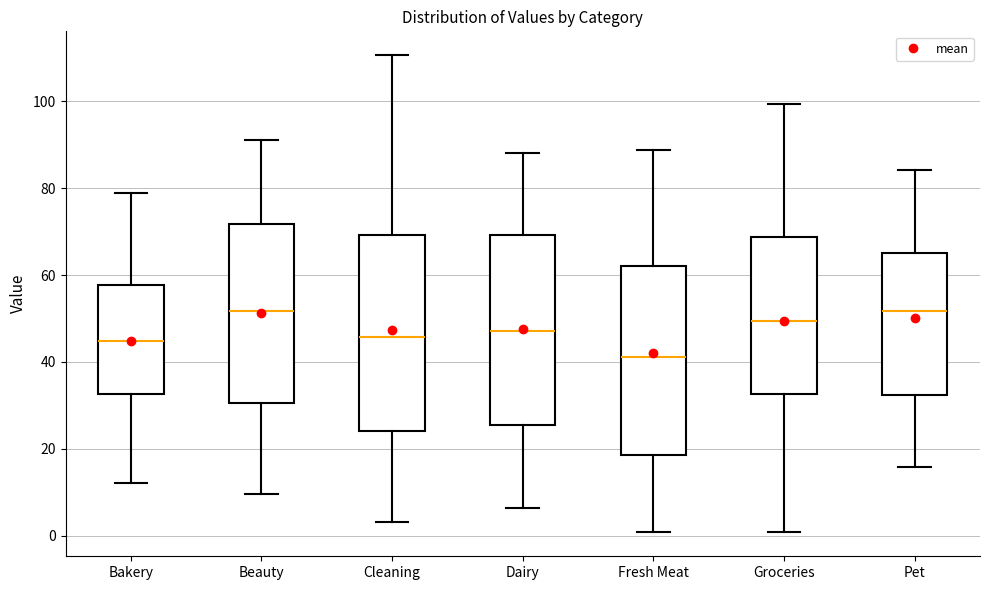

Where does the upper whisker of the box for Fresh Meat end on the y-axis? The values are not printed on the chart, so give them approximately, as read against the axis.

88